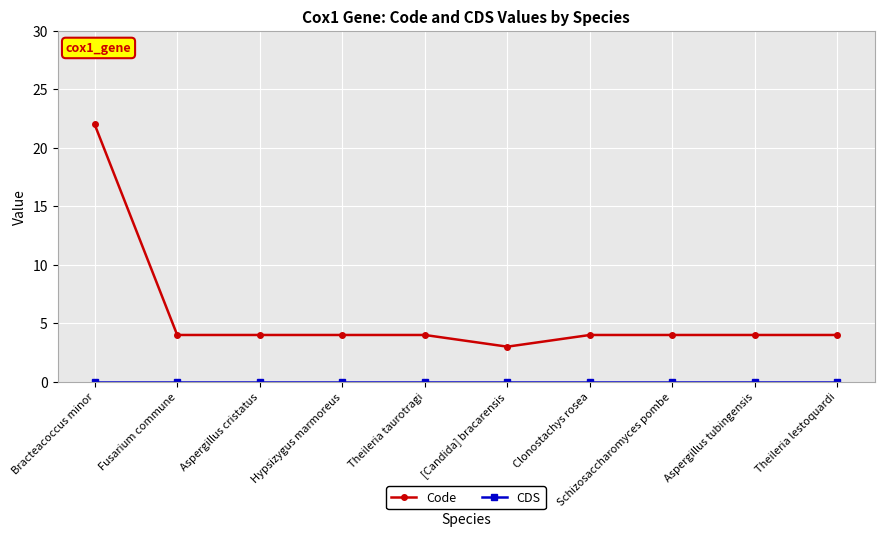

What is the average value of the Code series?

6